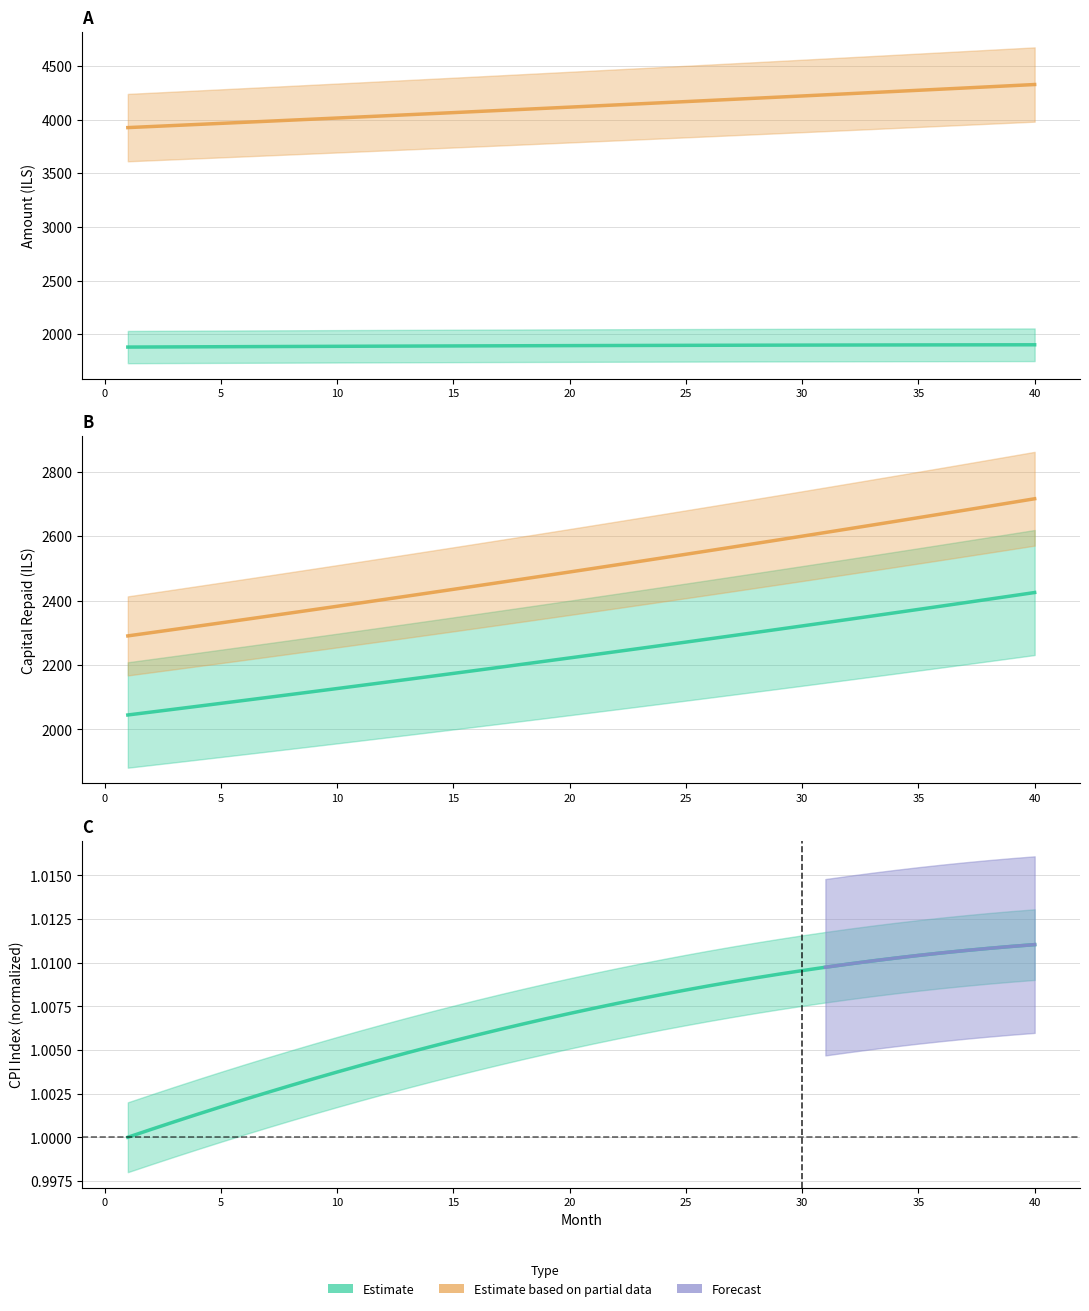

The value of interest at 11 is 969.1. True or false?

False